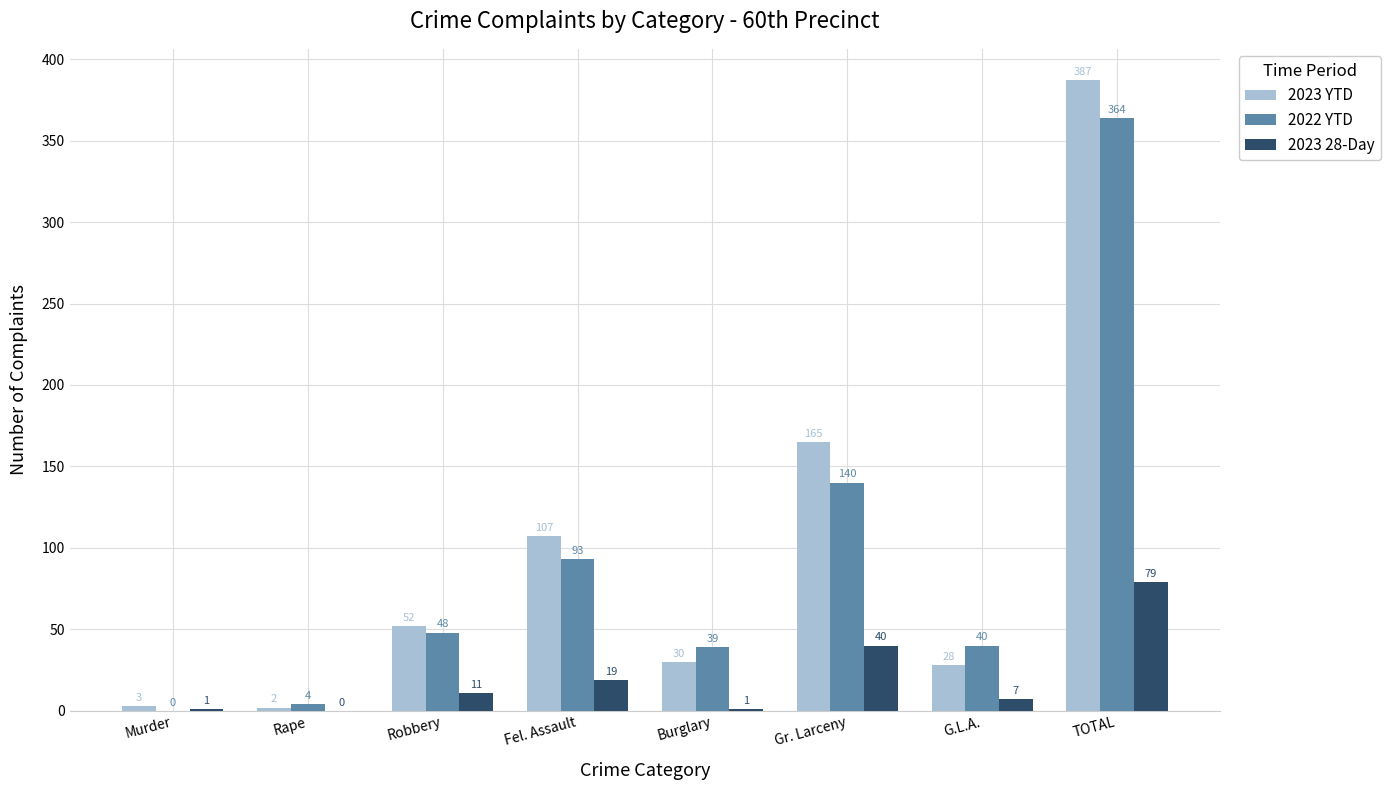

What are all the series names shown in the legend?

2023 YTD, 2022 YTD, 2023 28-Day